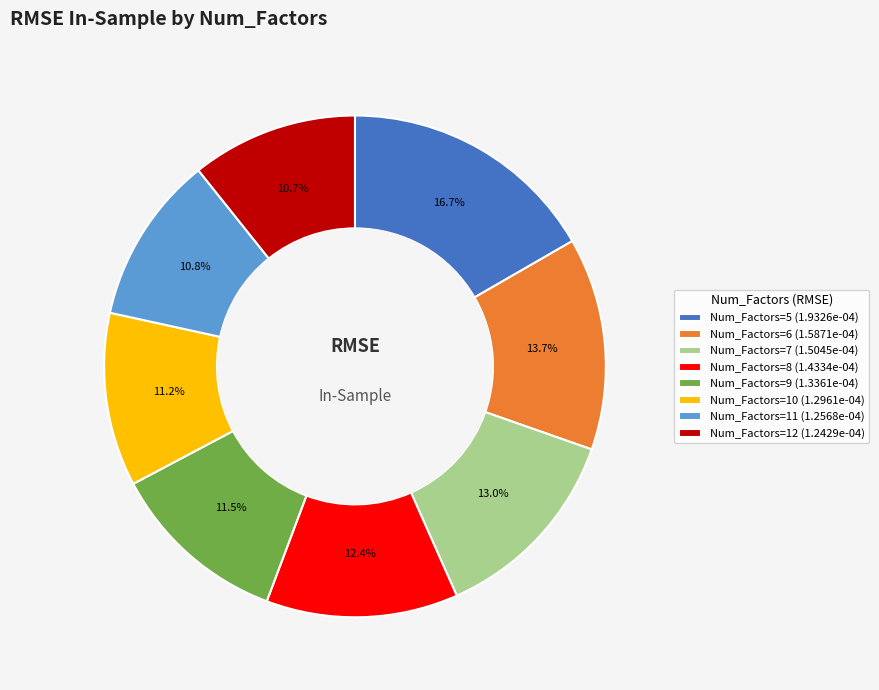

Combined, what portion of the pie is Num_Factors=5 (1.9326e-04) and Num_Factors=10 (1.2961e-04)?

27.9%